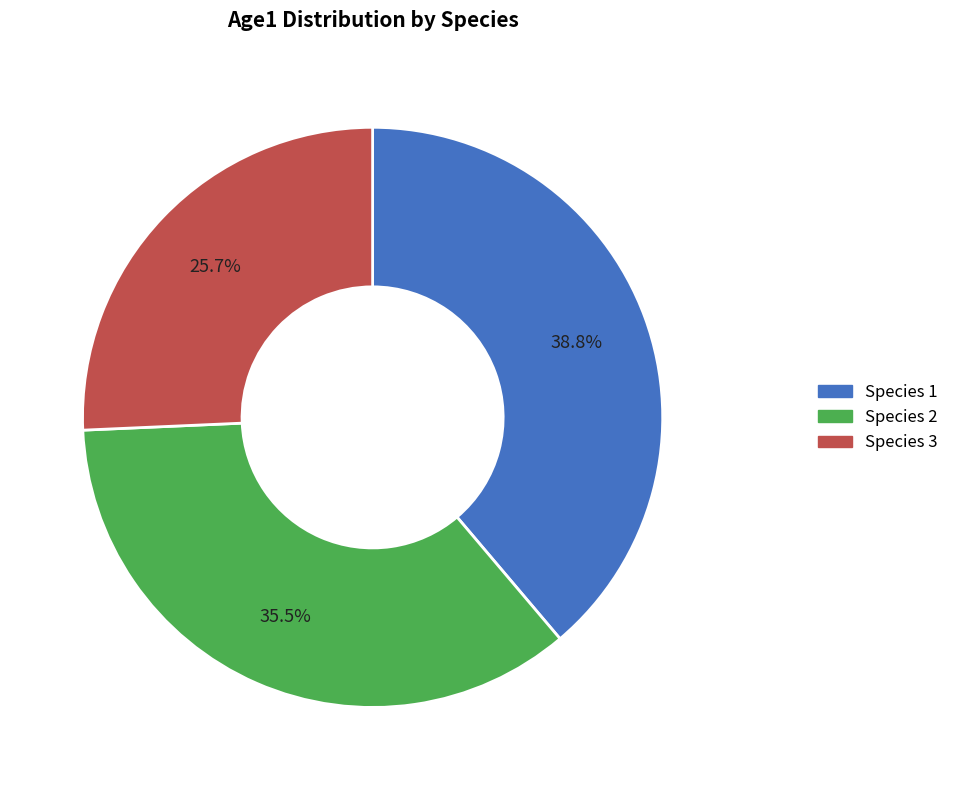

Which has a higher value, Species 3 or Species 1?

Species 1